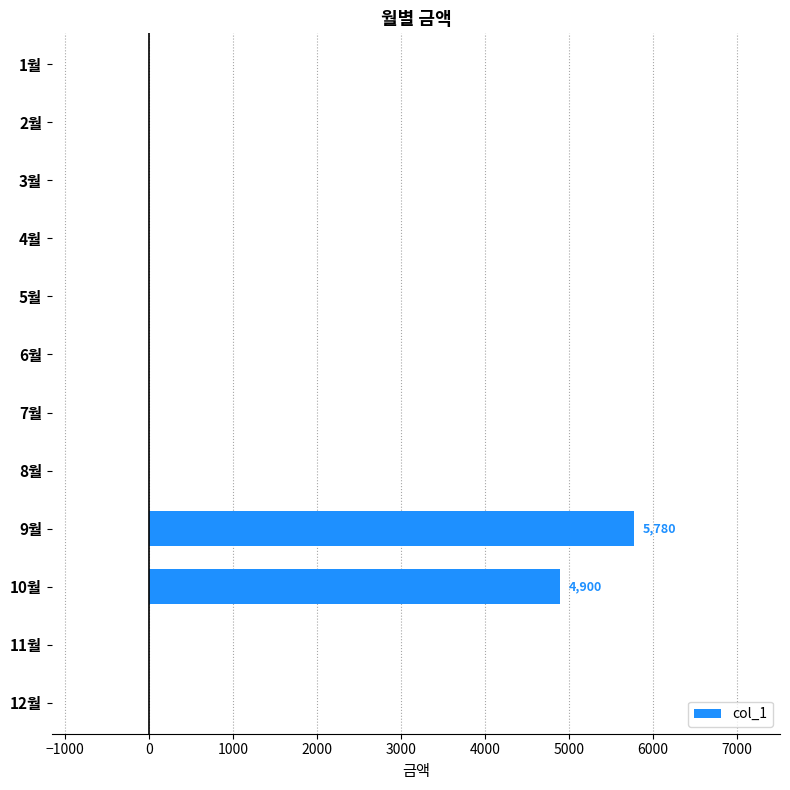

Is it true that the value at 12월 is 0?

True